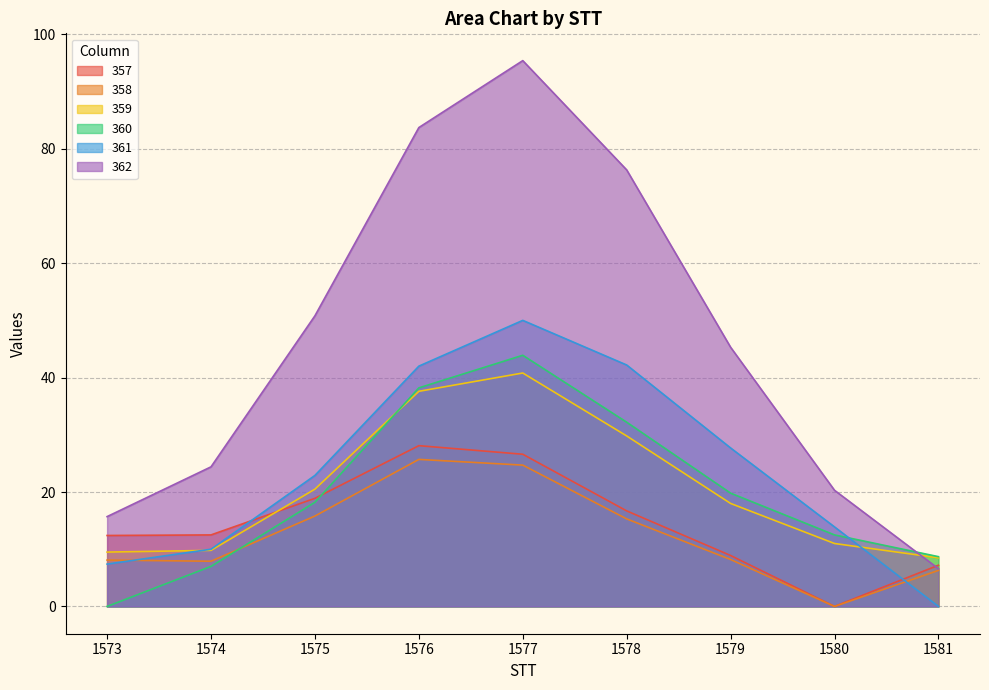

What is the sum of all 359 values?

185.5